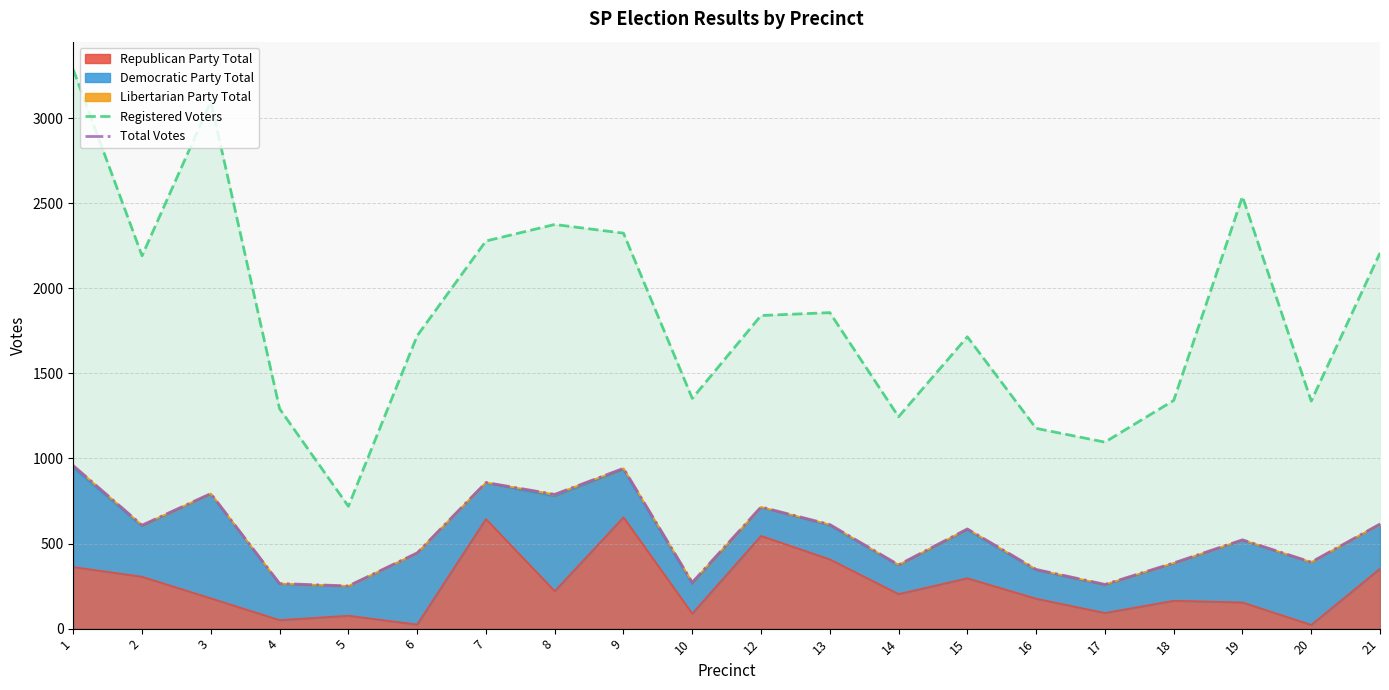

How many data points in Total Votes are less than 586?

10